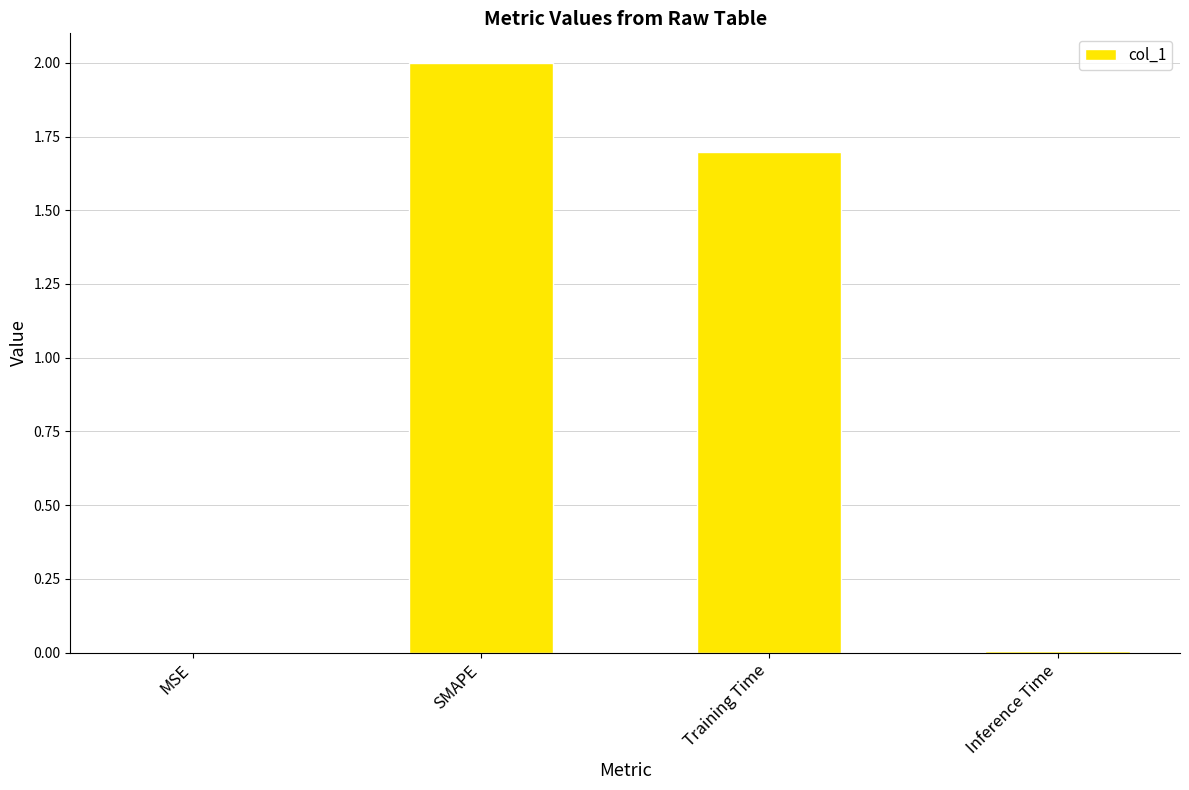

The chart shows a value of 0.0 at Inference Time. True or false?

True